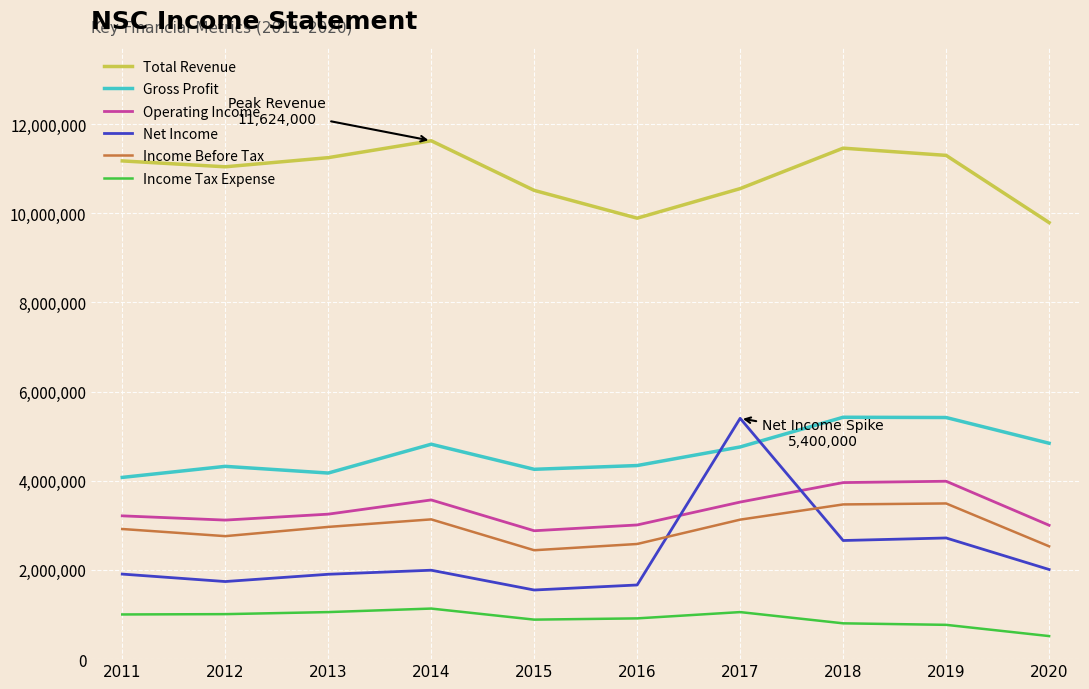

What is the spread (max minus min) of values at 2013?

10190000